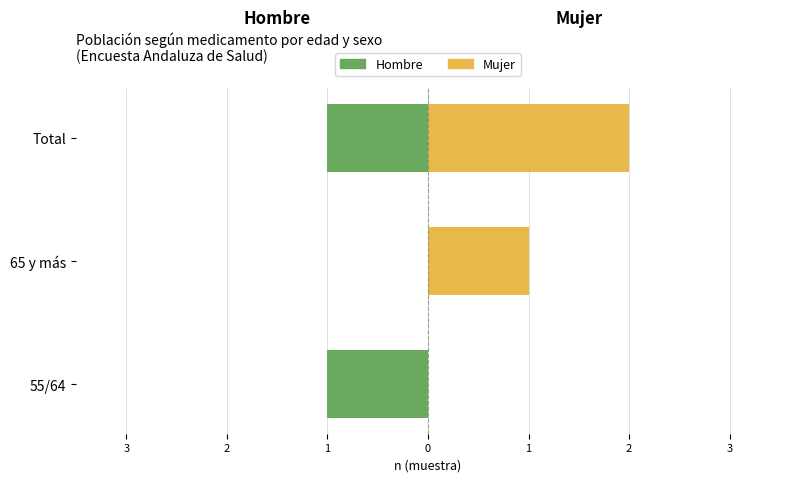

Is the value of Hombre at 65 y más greater than the value of Mujer at 55/64?

No